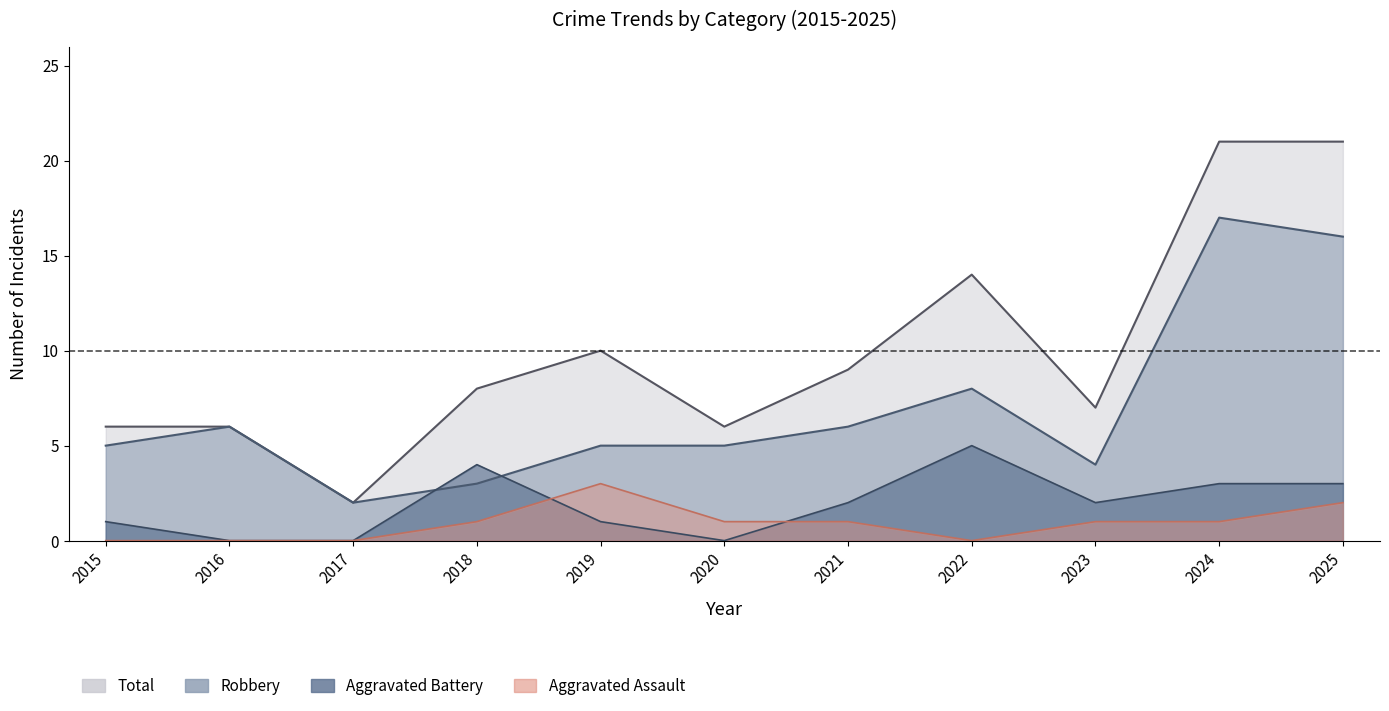

Which series has the largest total across all categories?

Total